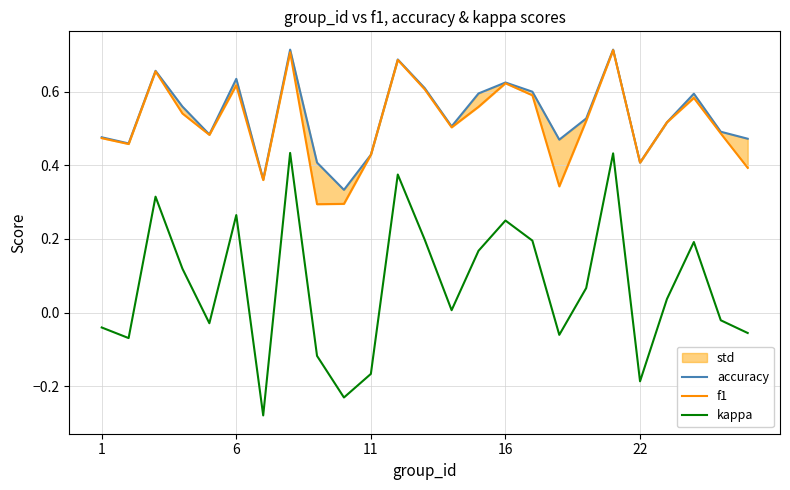

Between 12 and 23, which is larger?

12